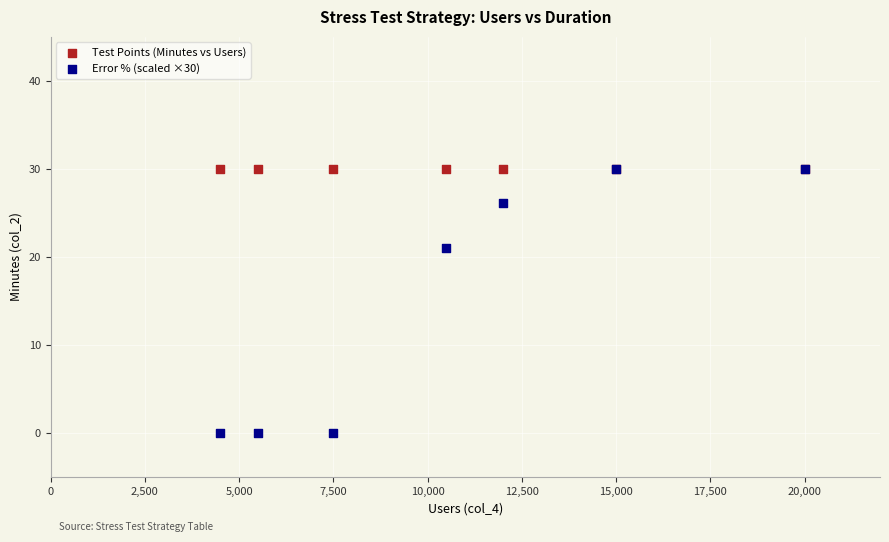

What are all the series names shown in the legend?

Test Points (Minutes vs Users), Error % (scaled ×30)